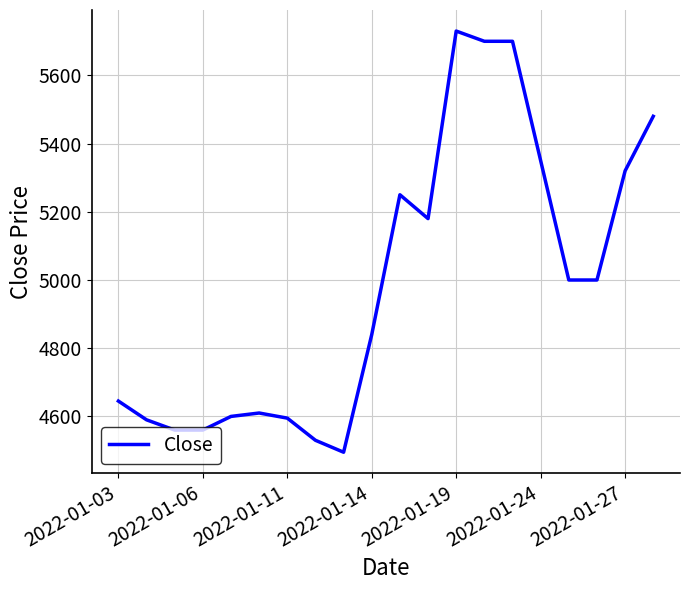

What is the difference between the maximum and minimum values?

1235